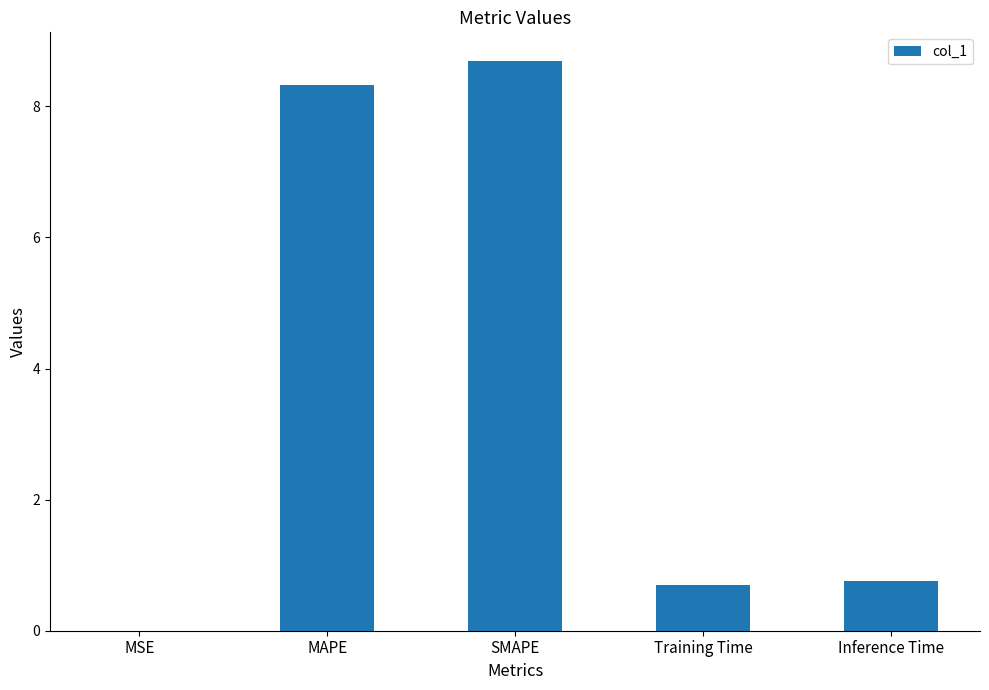

What is the change in value from MSE to Training Time?

+0.7